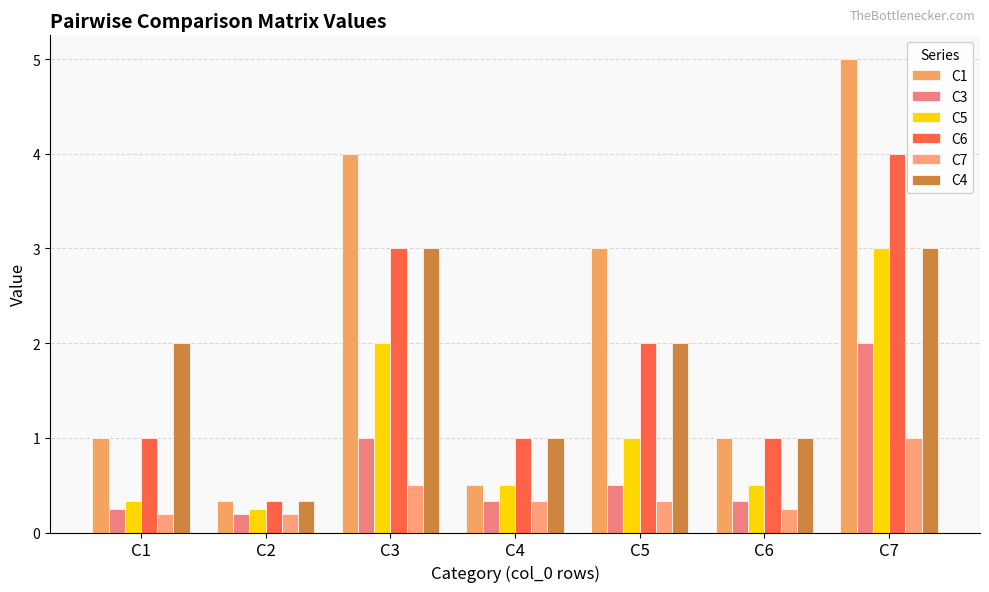

What is the minimum value shown in the chart?

0.2